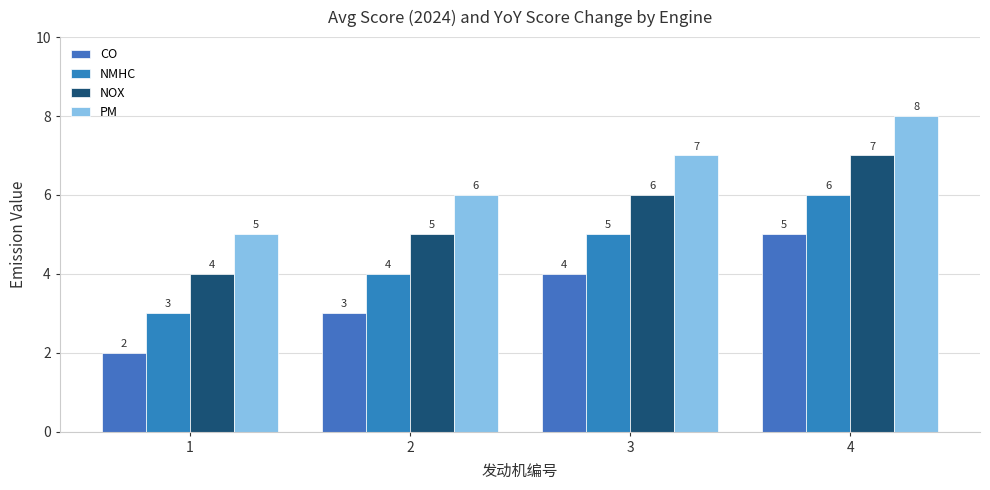

What is the average value of the PM series?

6